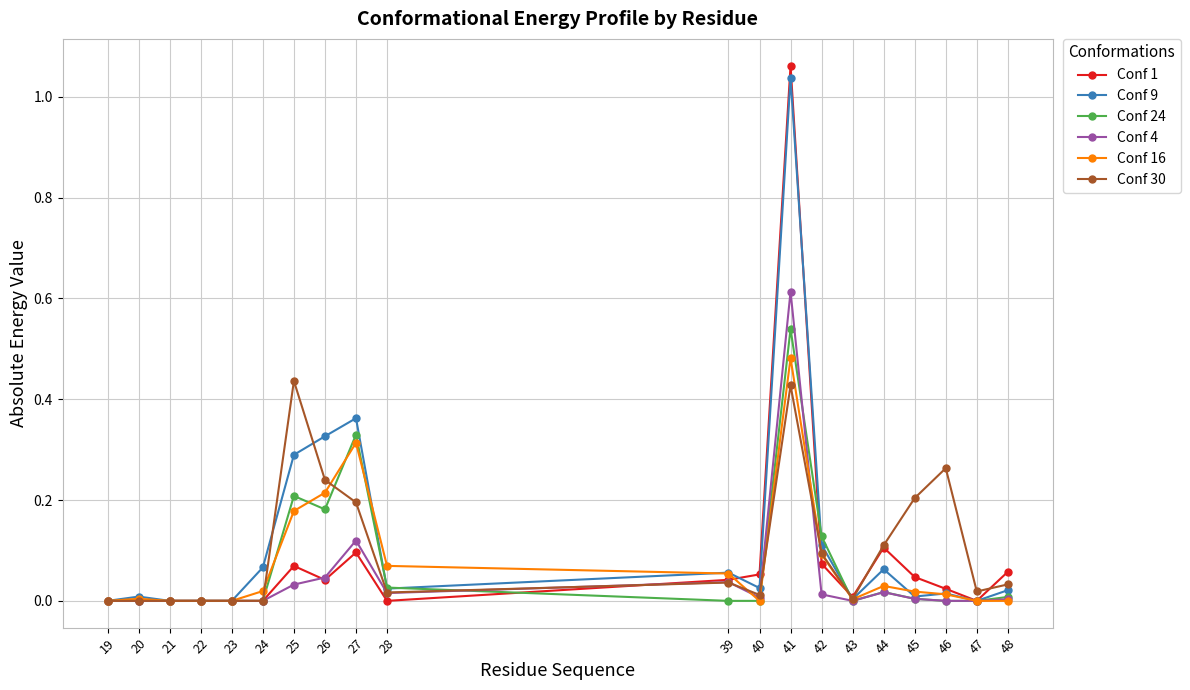

The value of Conf 9 at 26 is 0.5. True or false?

False